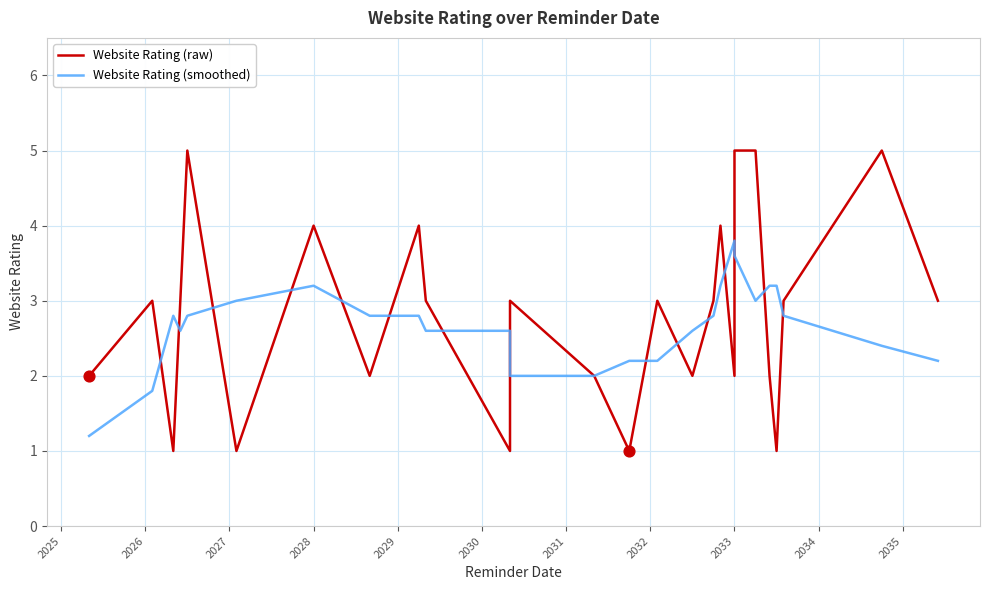

Which series has the largest total across all categories?

Website Rating (raw)